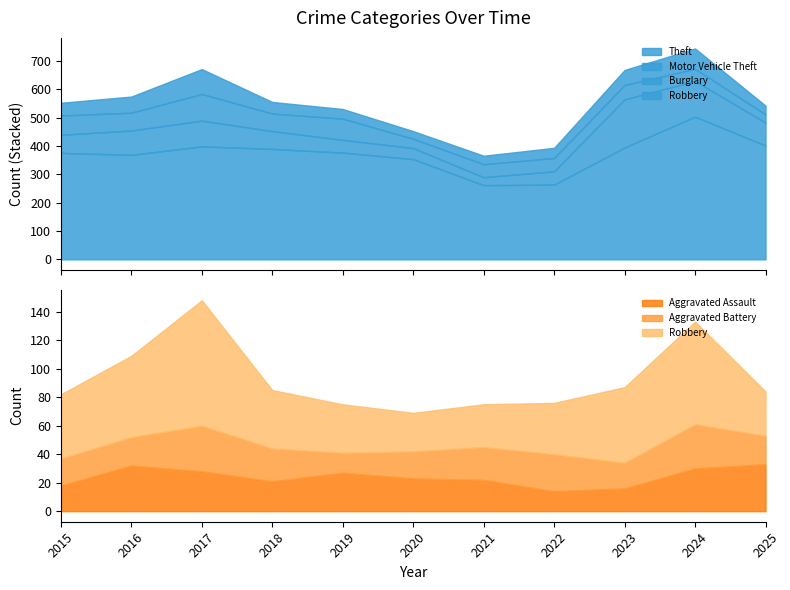

How many data points in Robbery are above 41?

5